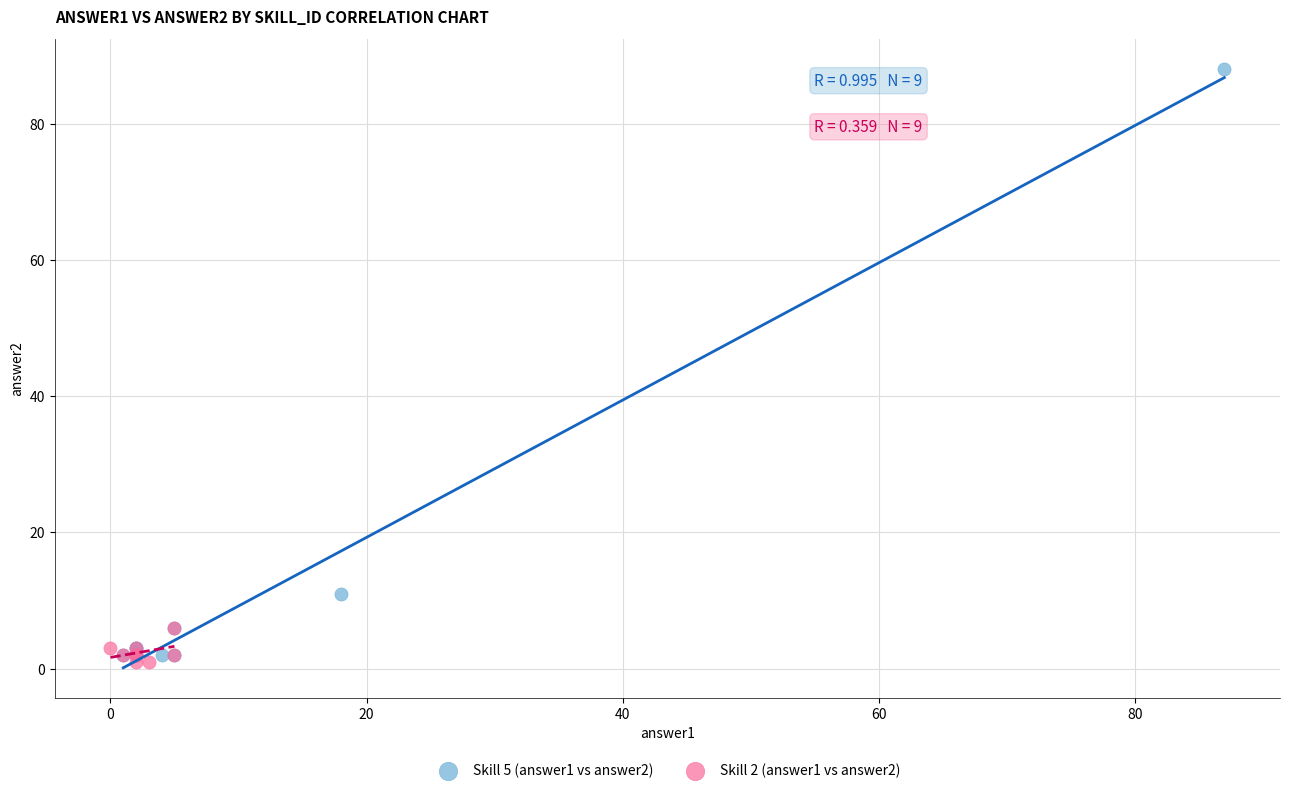

Which series reaches the maximum Y coordinate?

Skill 5 (answer1 vs answer2)